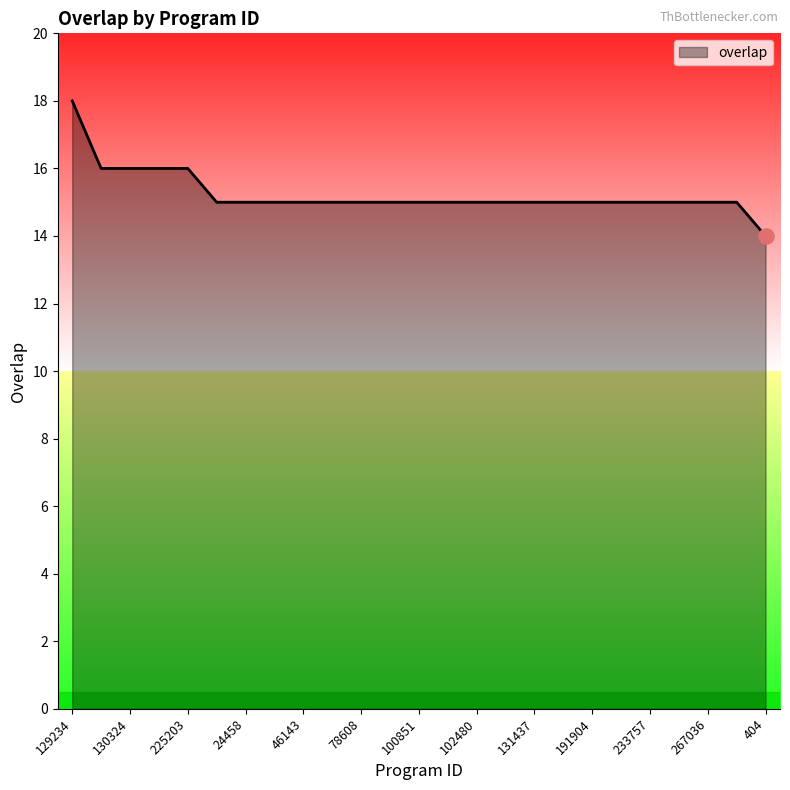

What is the difference between the maximum and minimum values?

4